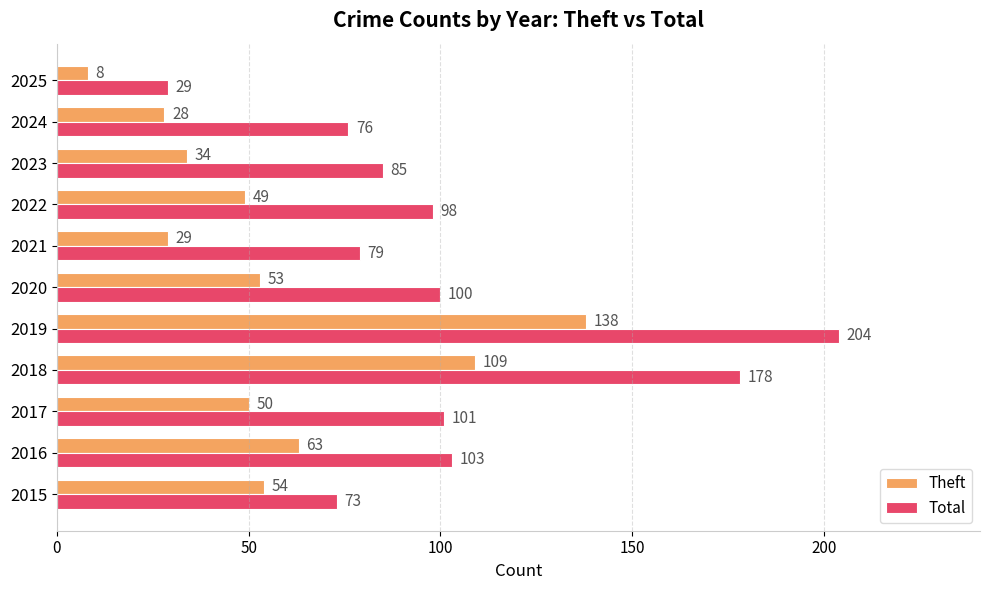

At which label does Theft reach its peak?

2019